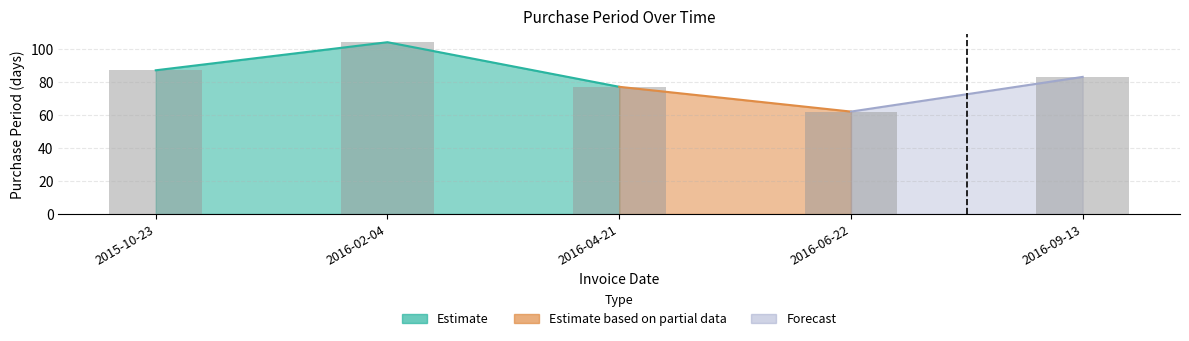

Reading left to right, list all the values displayed in this chart.

2015-10-23=87	2016-02-04=104	2016-04-21=77	2016-06-22=62	2016-09-13=83